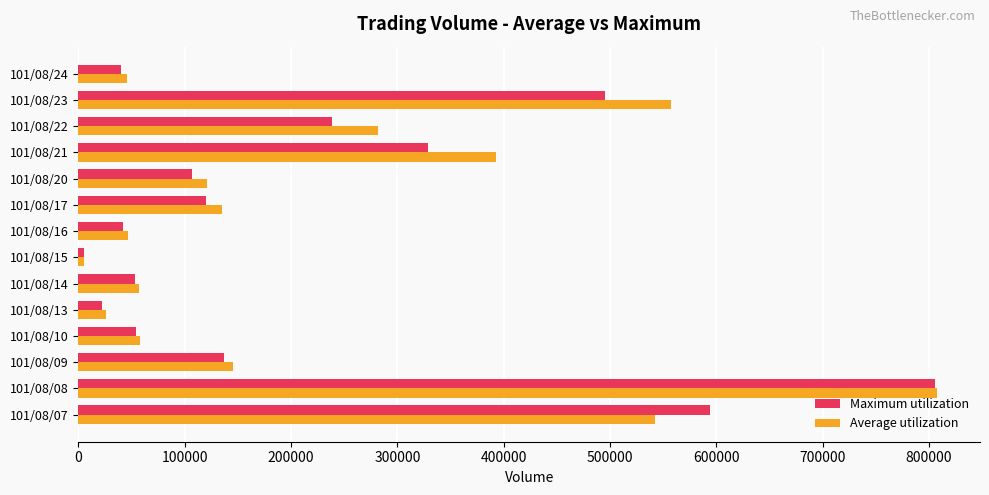

At which category is the sum across all series the highest?

101/08/08